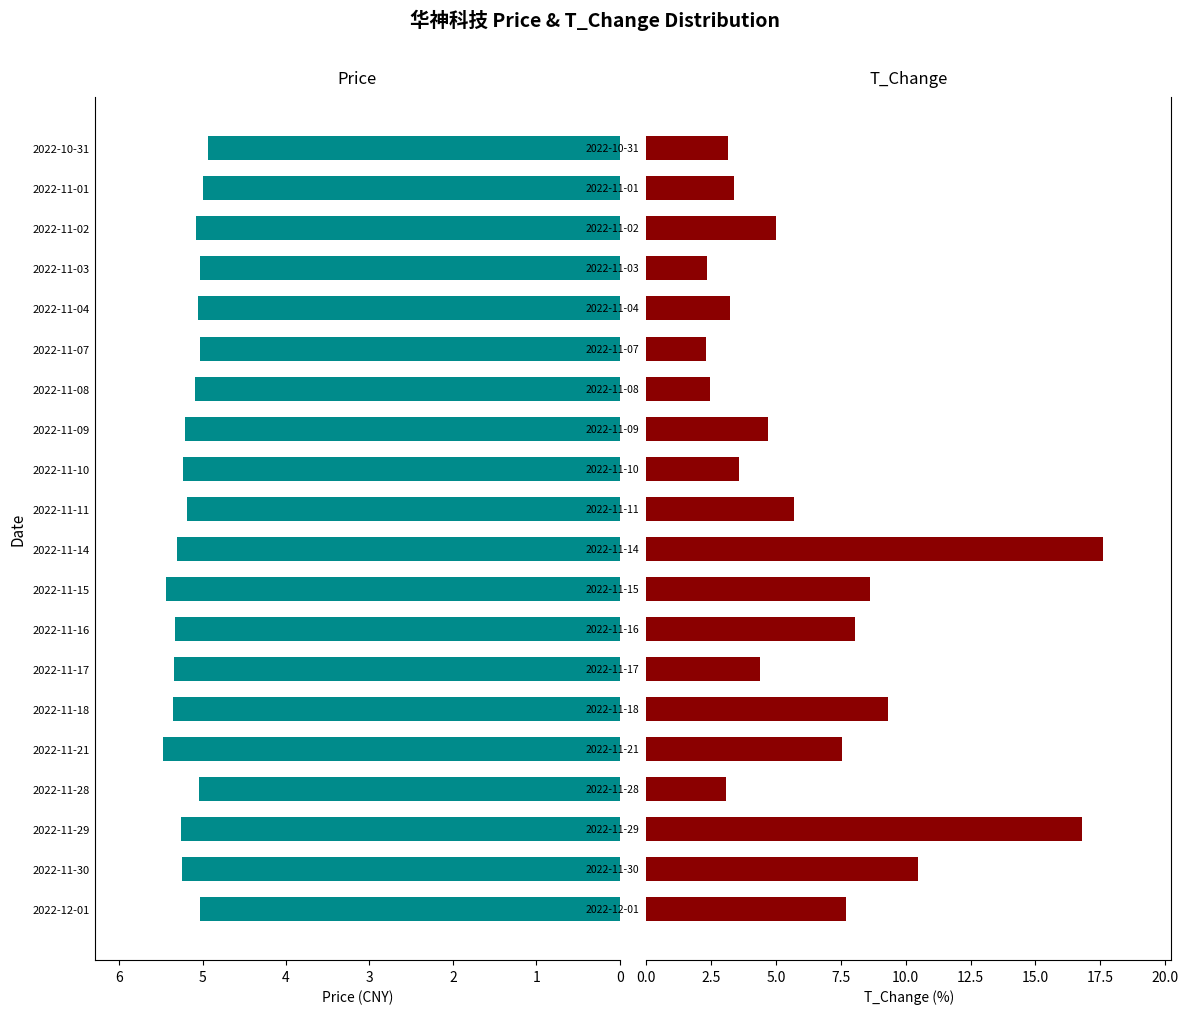

List the series in order of their overall mean, highest first.

t_change, price